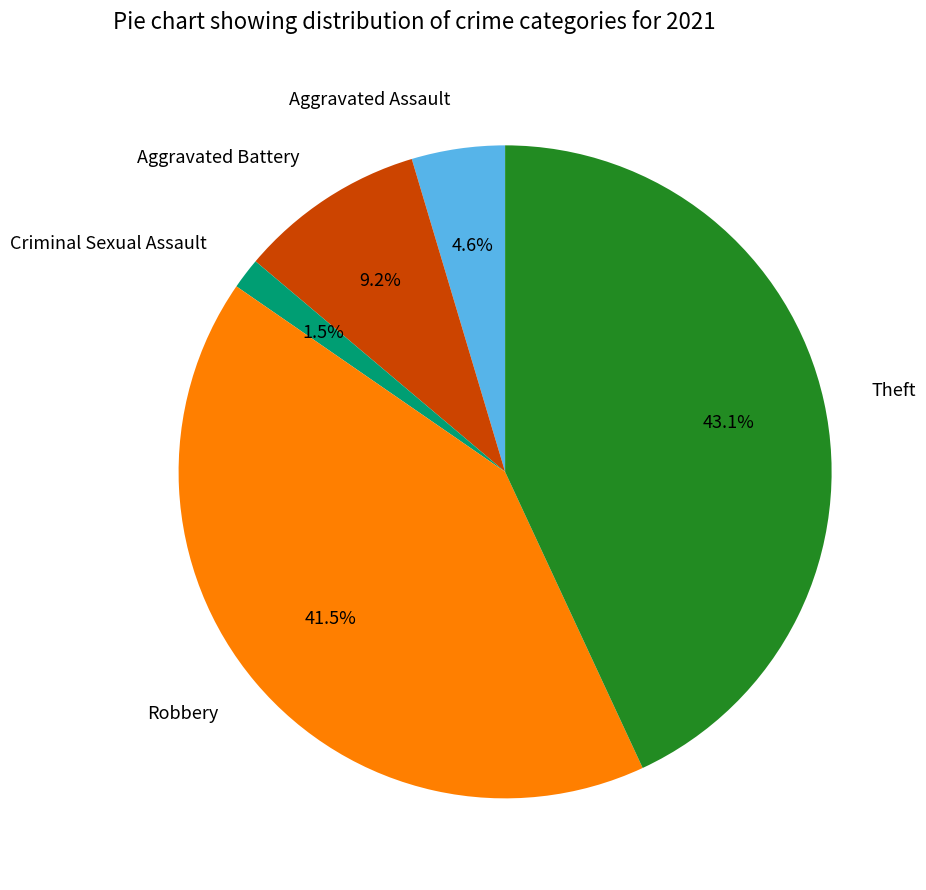

To the nearest percent, what percentage of the pie is Aggravated Assault?

5%